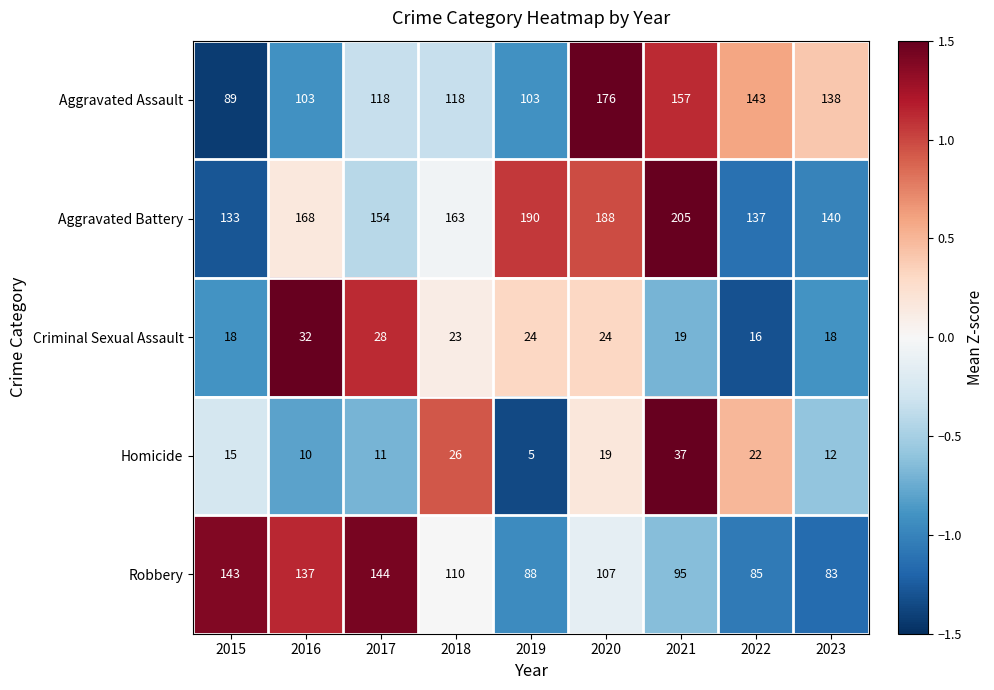

Between 2015 and 2017, which series saw the biggest shift?

Aggravated Assault